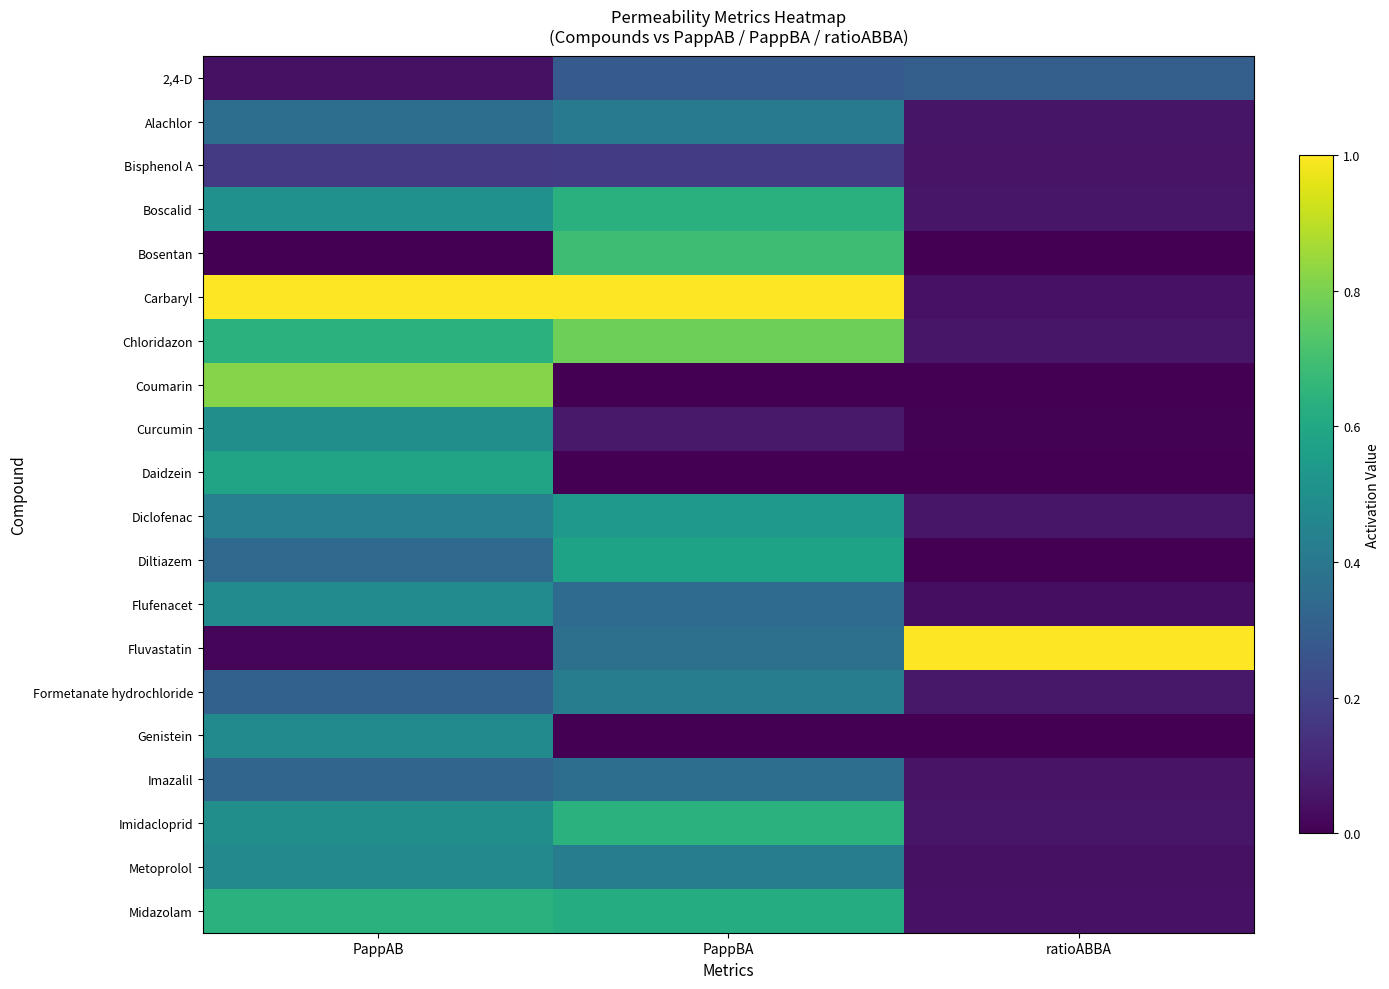

What is the spread (max minus min) of values at ratioABBA?

1.0